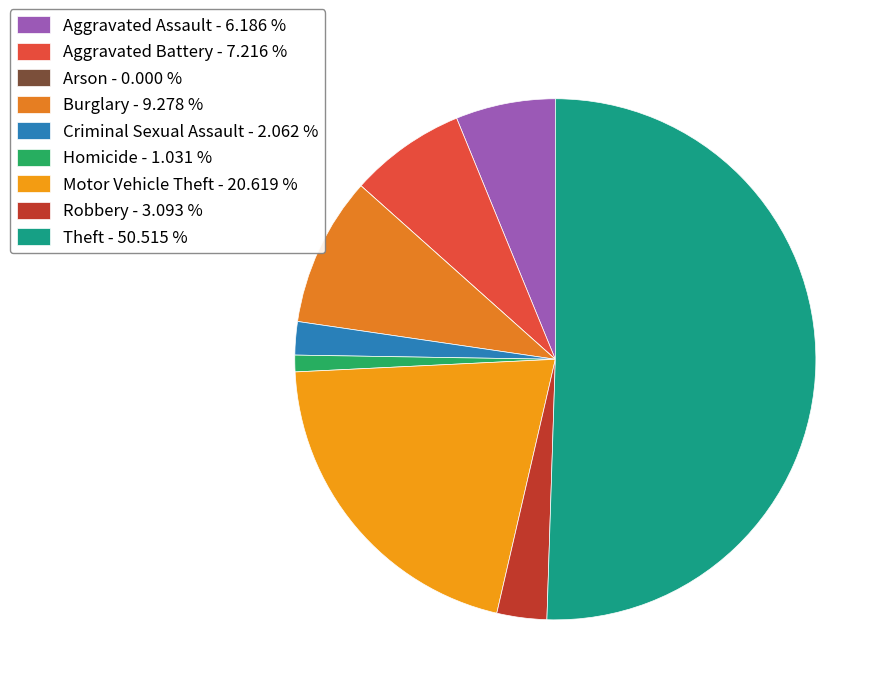

Does Theft represent more than half of the total?

Yes